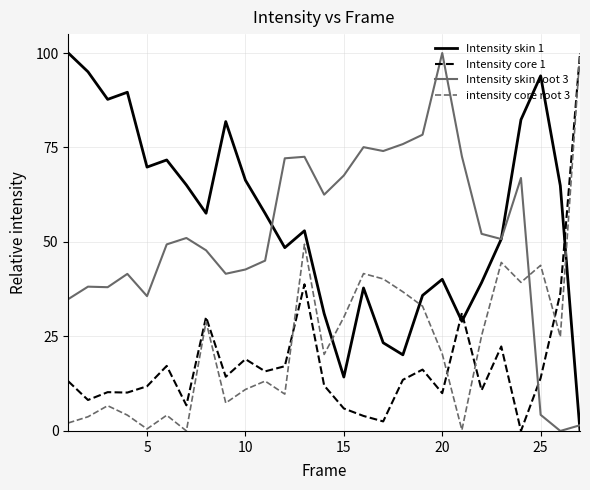

What is the greatest value displayed?

100.0